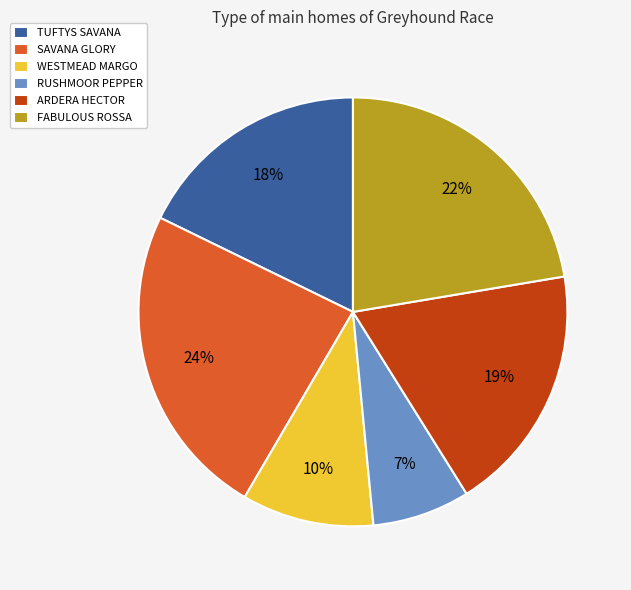

The SAVANA GLORY slice represents 24% of the pie. True or false?

True